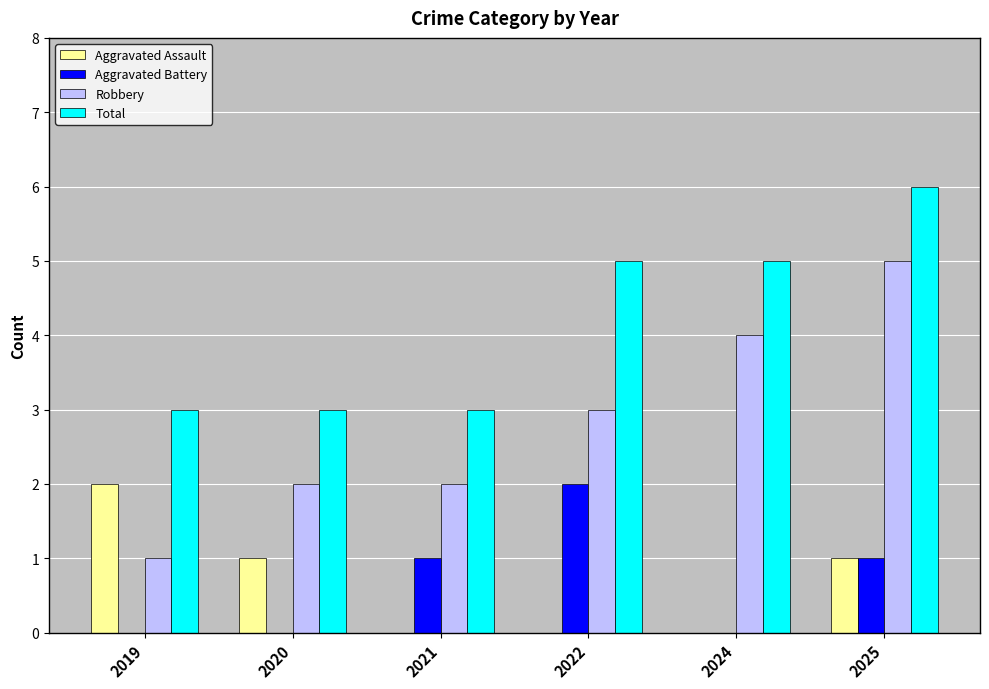

The Total series shows 7 at 2024. True or false?

False